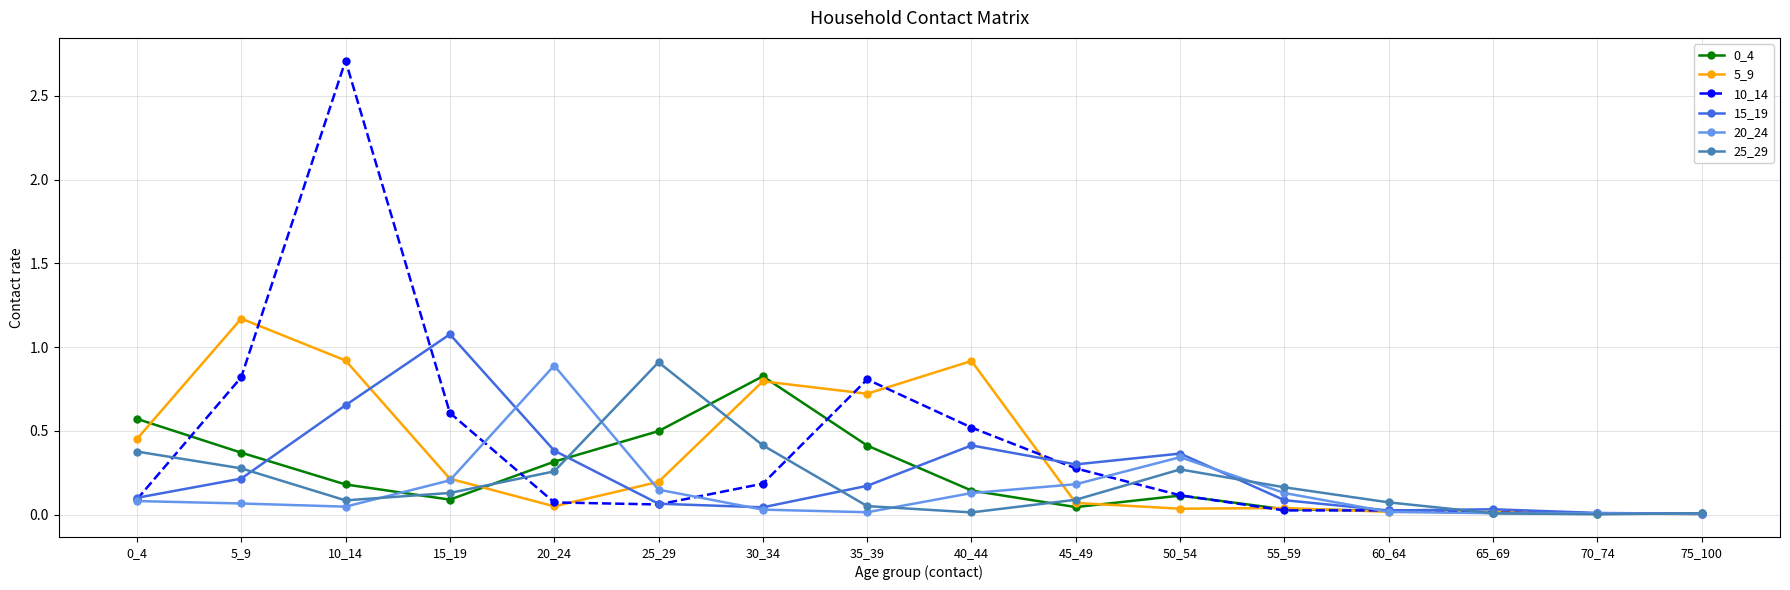

Which category has the highest value in the 15_19 series?

15_19